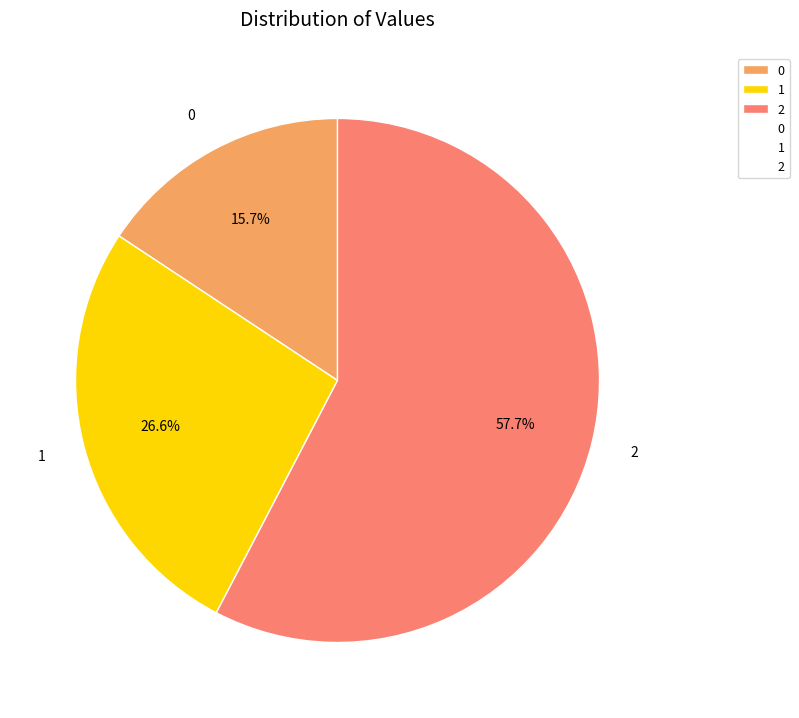

Rank the categories by value from lowest to highest.

0, 1, 2